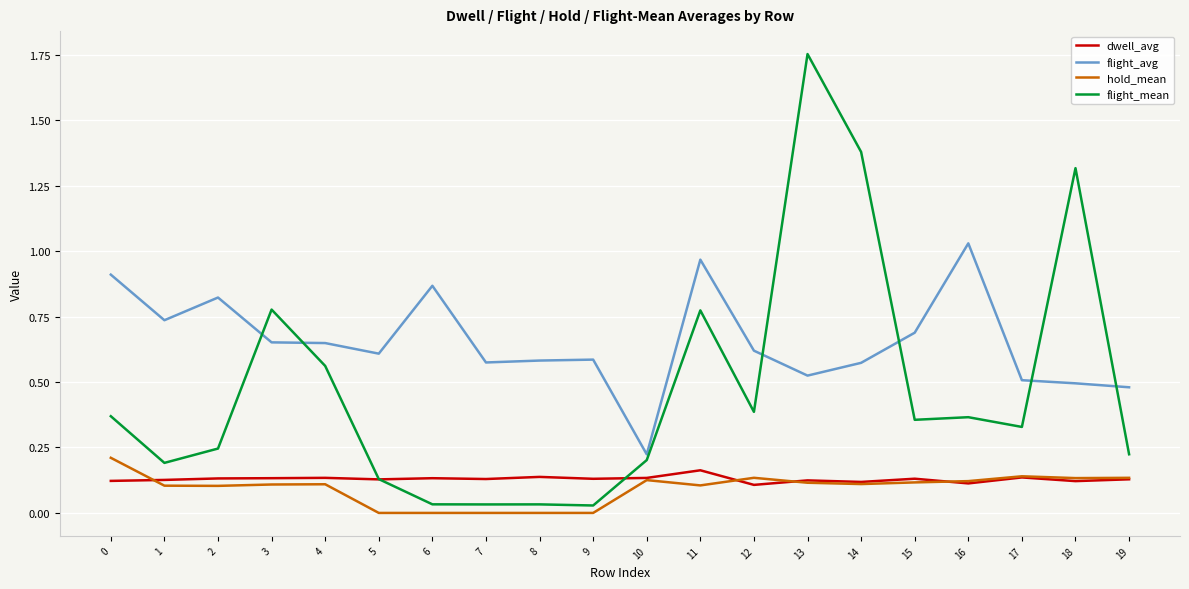

True or false: hold_mean and flight_mean cross at least once.

False